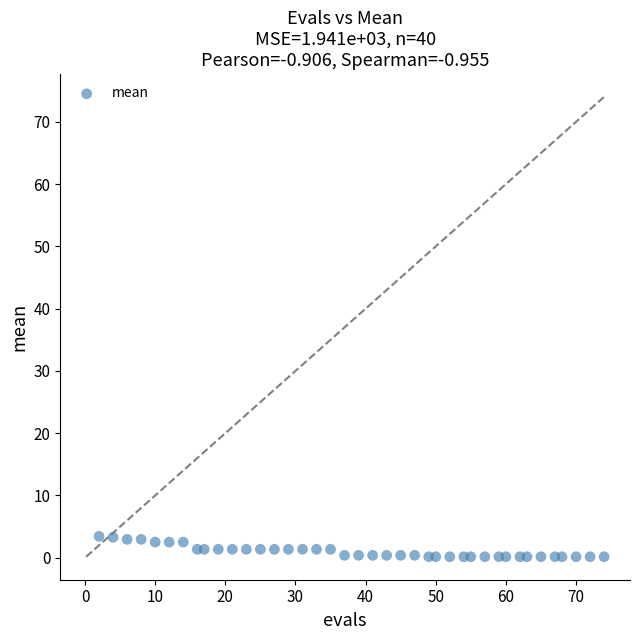

What is the range of Y values (max minus min)?

3.3